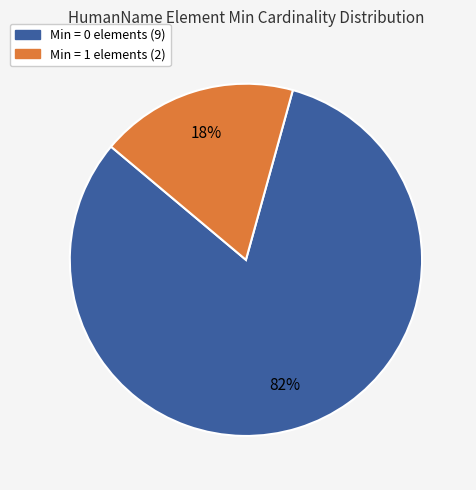

Is there any slice that represents more than half of the pie?

Yes